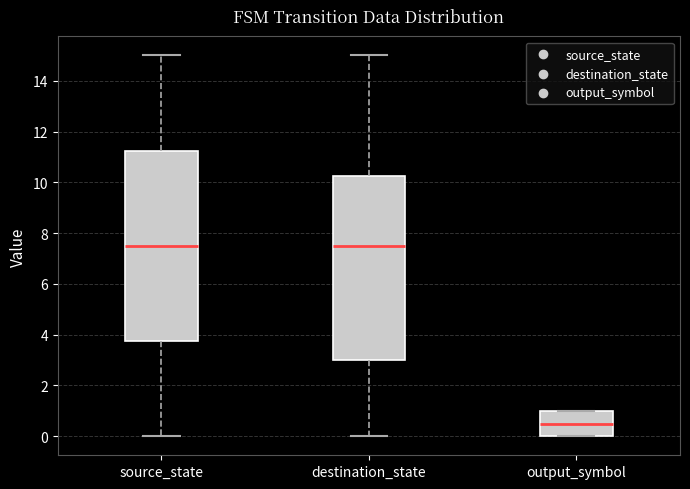

Reading left to right, read every box against the y-axis: the position of its median line, the range the box covers, and the ends of its whiskers. The values are not printed on the chart, so give them approximately, as read against the axis.

source_state: median 7.6, box 3.8 to 11.2, whiskers 0.0 to 15.0
destination_state: median 7.6, box 3.0 to 10.2, whiskers 0.0 to 15.0
output_symbol: median 0.6, box 0.0 to 1.0, whiskers 0.0 to 1.0